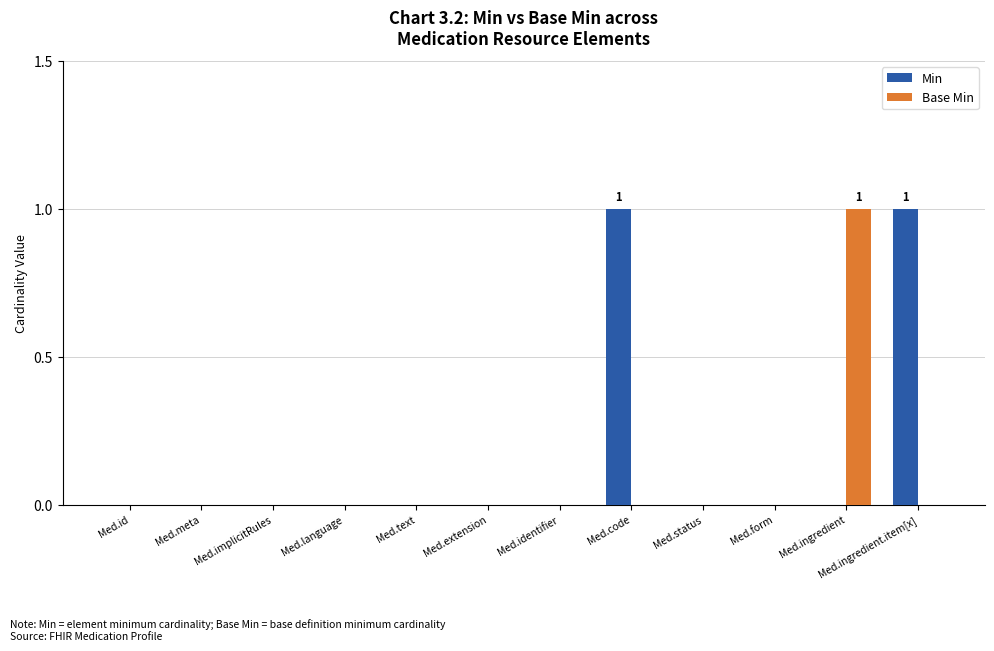

True or false: Base Min has a value of 0 at Med.meta.

True